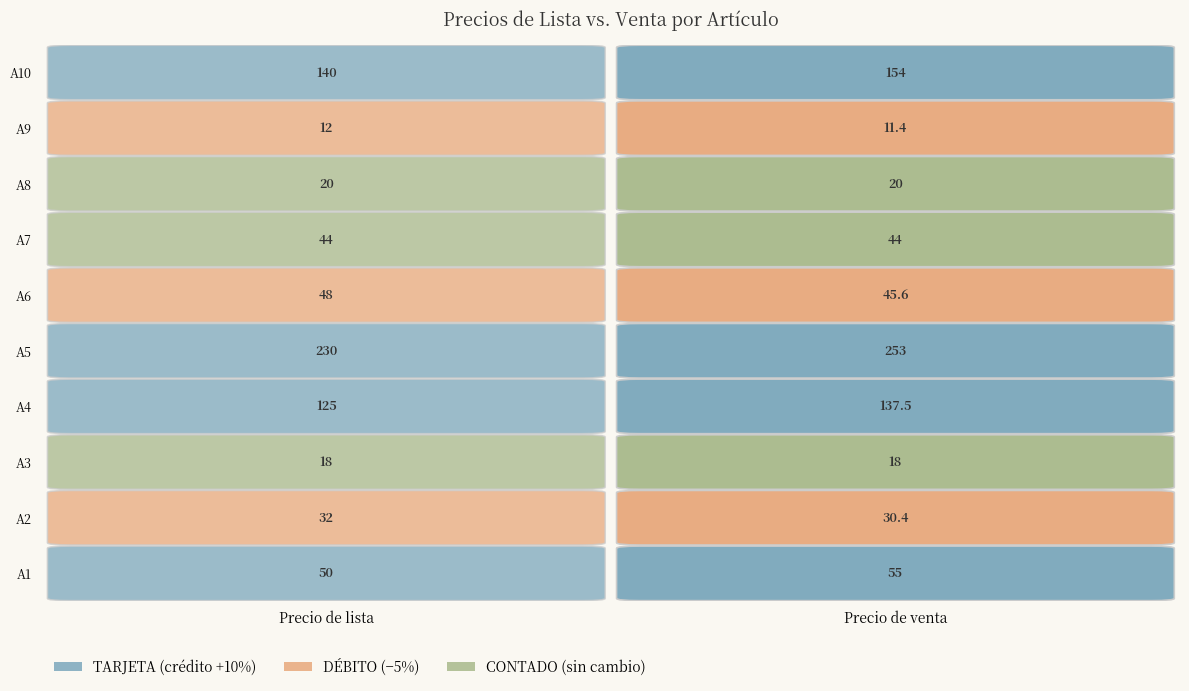

What is the difference between the maximum and minimum values in the A5 series?

23.0